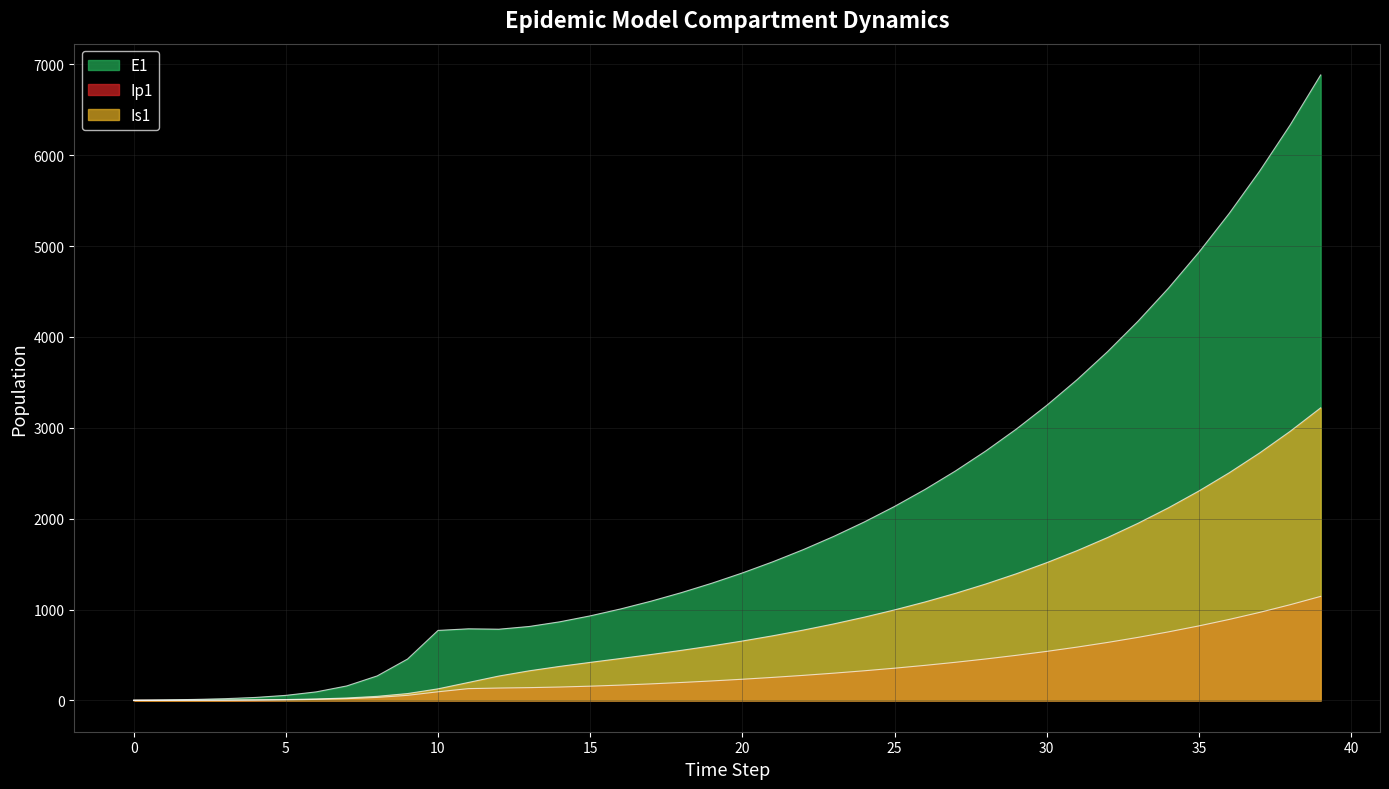

How many positive values does the Ip1 series have?

39